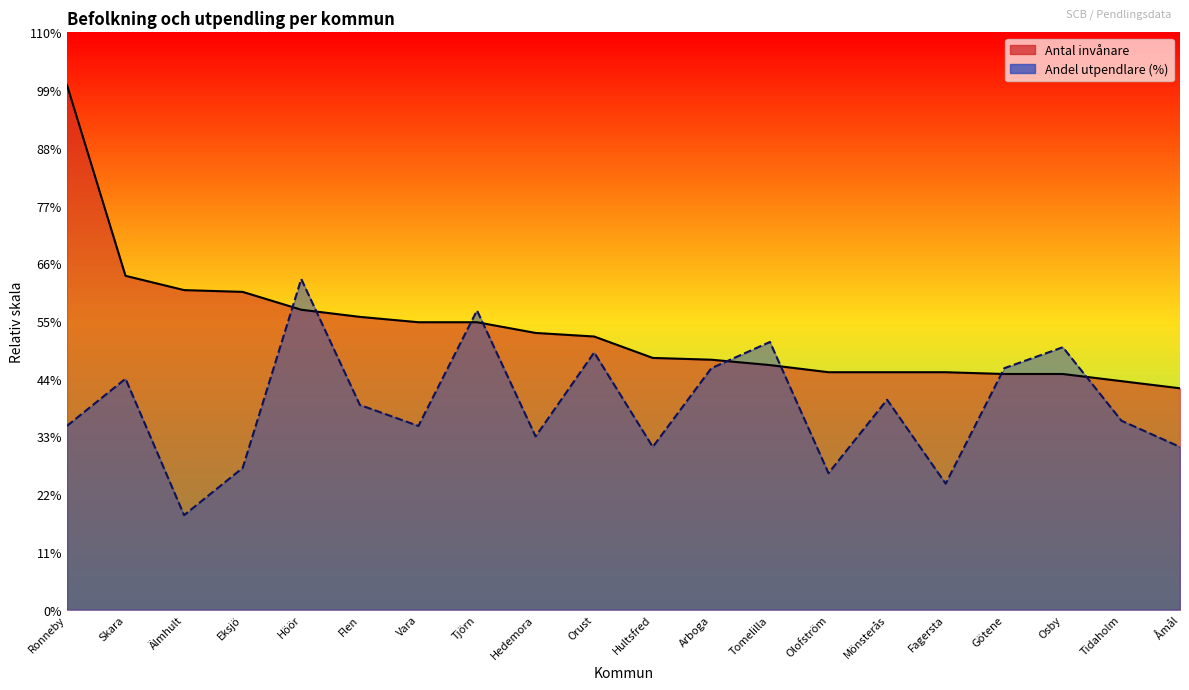

List the labels in order of Antal invånare value, largest first.

Ronneby, Skara, Älmhult, Eksjö, Höör, Flen, Vara, Tjörn, Hedemora, Orust, Hultsfred, Arboga, Tomelilla, Olofström, Mönsterås, Fagersta, Götene, Osby, Tidaholm, Åmål